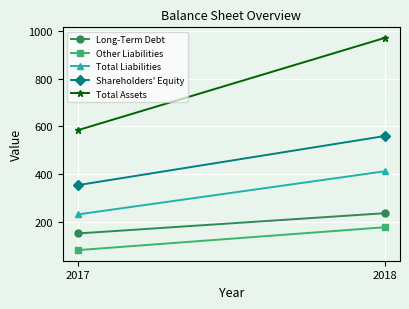

Rank the series by their maximum value, from highest to lowest.

Total Assets, Shareholders' Equity, Total Liabilities, Long-Term Debt, Other Liabilities